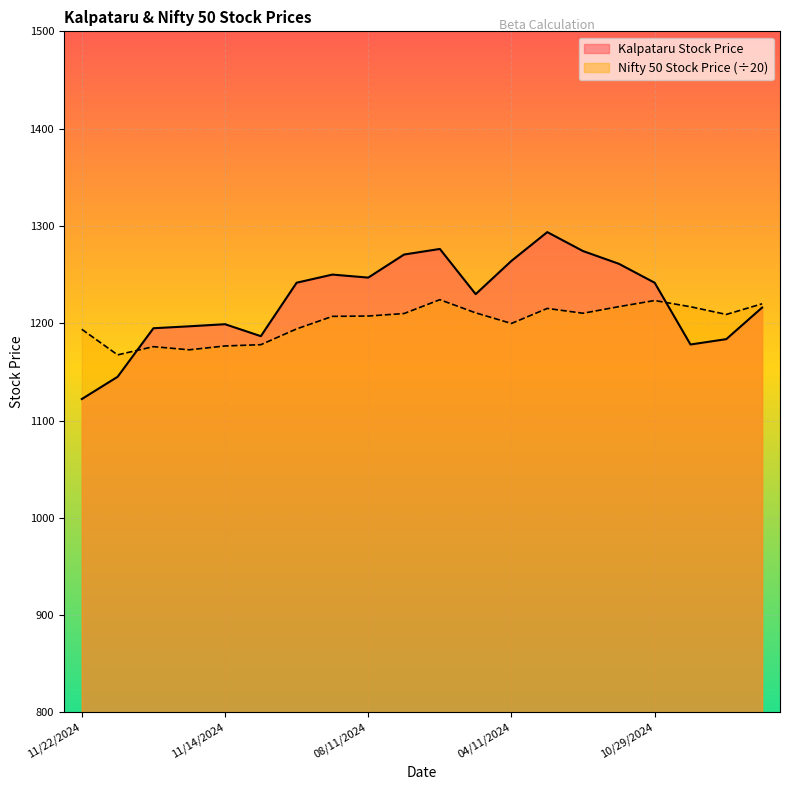

List the series in order of their peak value, highest first.

Kalpataru Stock Price, Nifty 50 Stock Price (÷20)